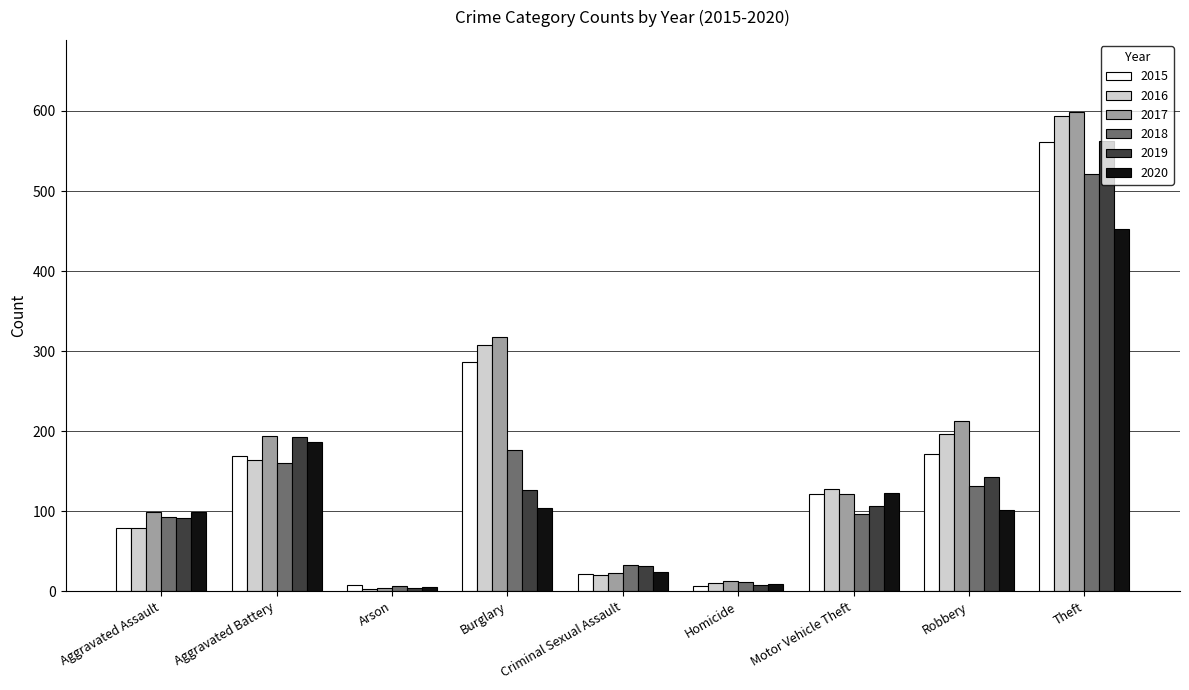

Which series has the widest spread of values?

2017